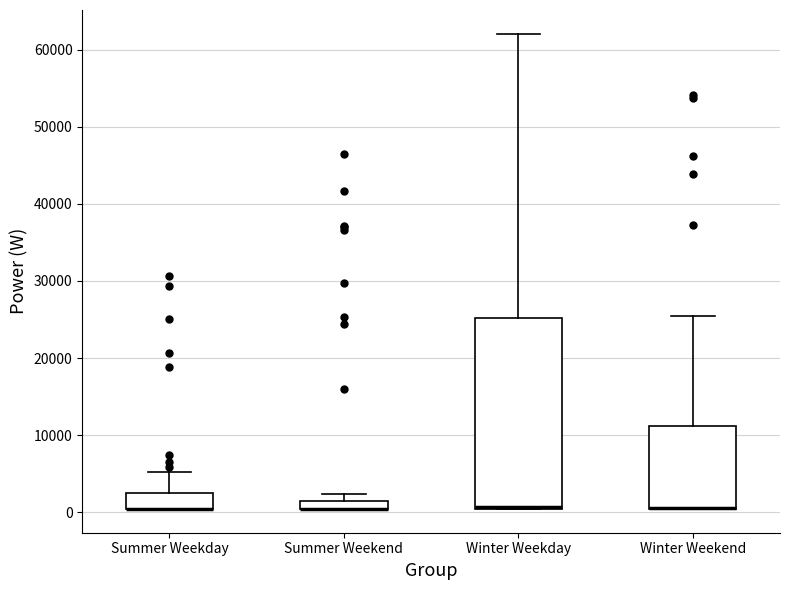

Where does the upper whisker of the box for Summer Weekday end on the y-axis? The values are not printed on the chart, so give them approximately, as read against the axis.

5000